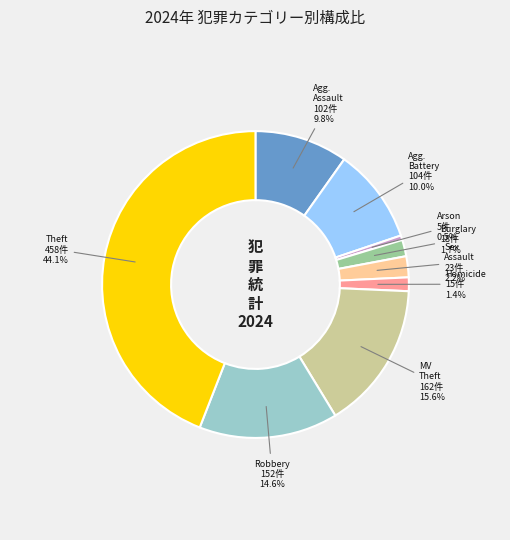

Is there any slice that represents more than half of the pie?

No